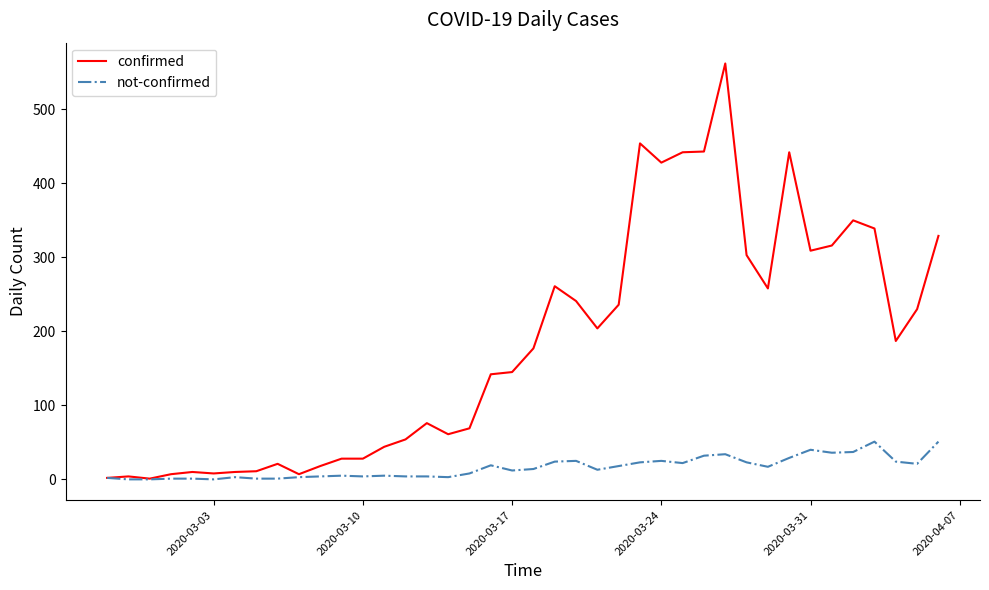

Which series has the largest total across all categories?

confirmed